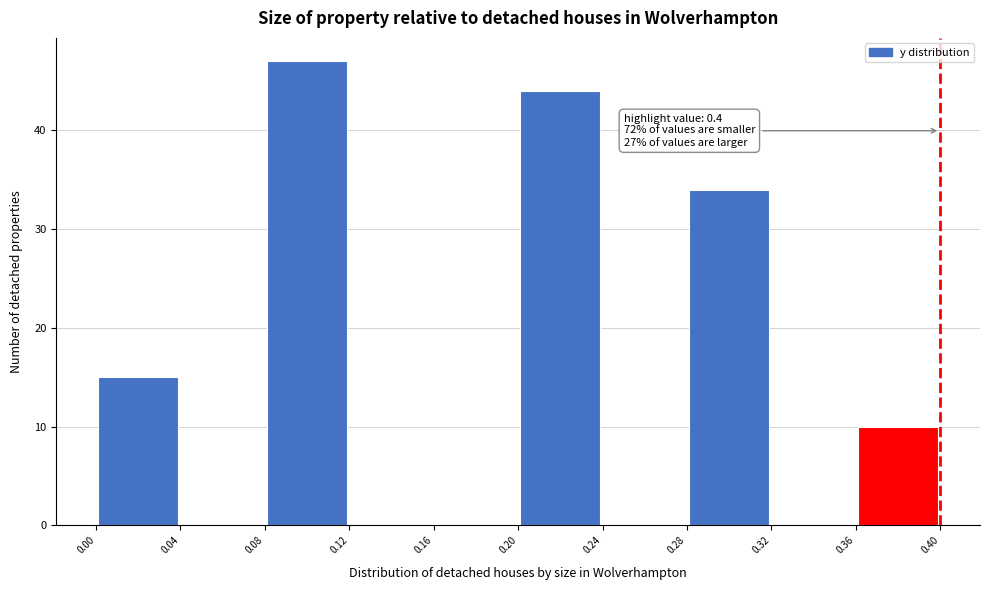

Over which range of the x-axis is the bar tallest?

0.08 to 0.12